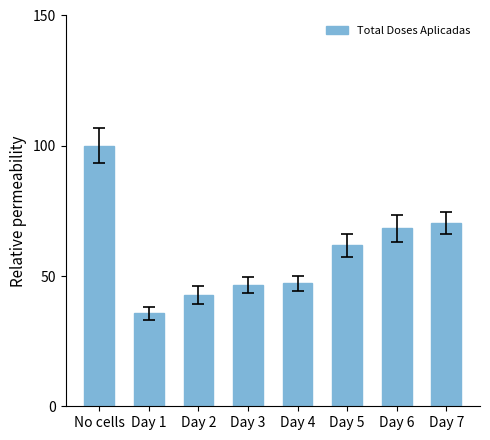

What is the difference between the values at Day 3 and Day 6?

21.8